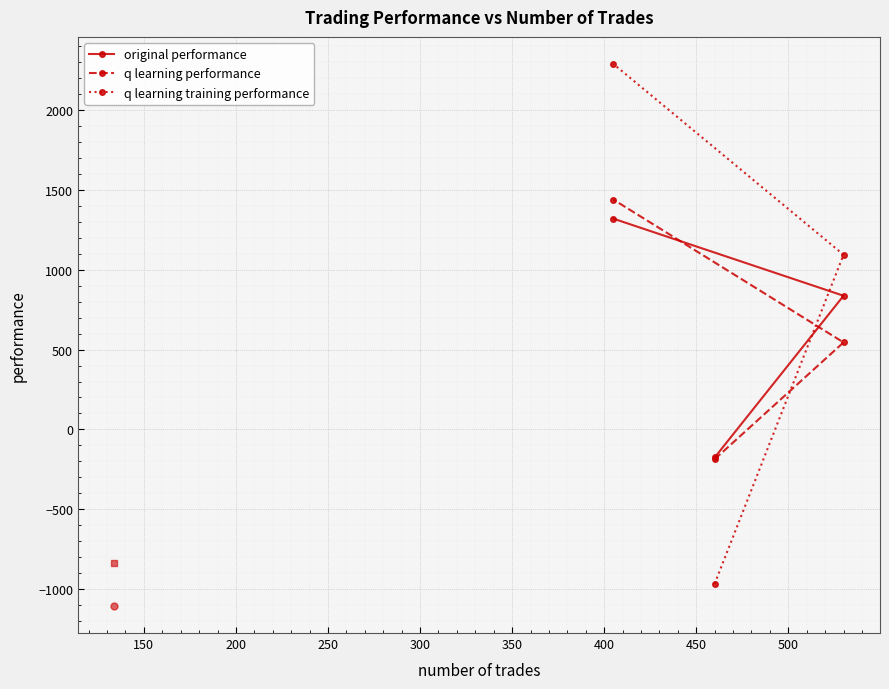

Which series has the widest spread of values?

q learning training performance